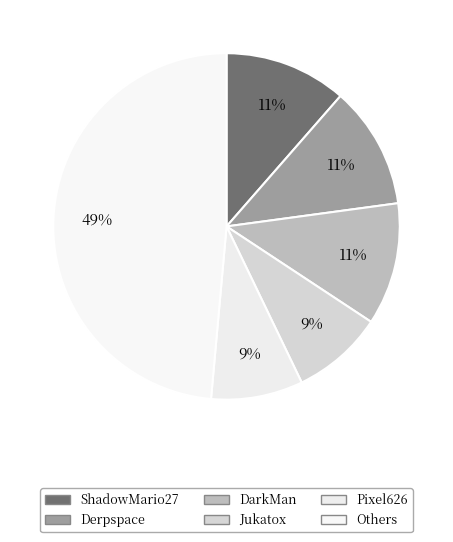

How many slices are in this pie chart?

6